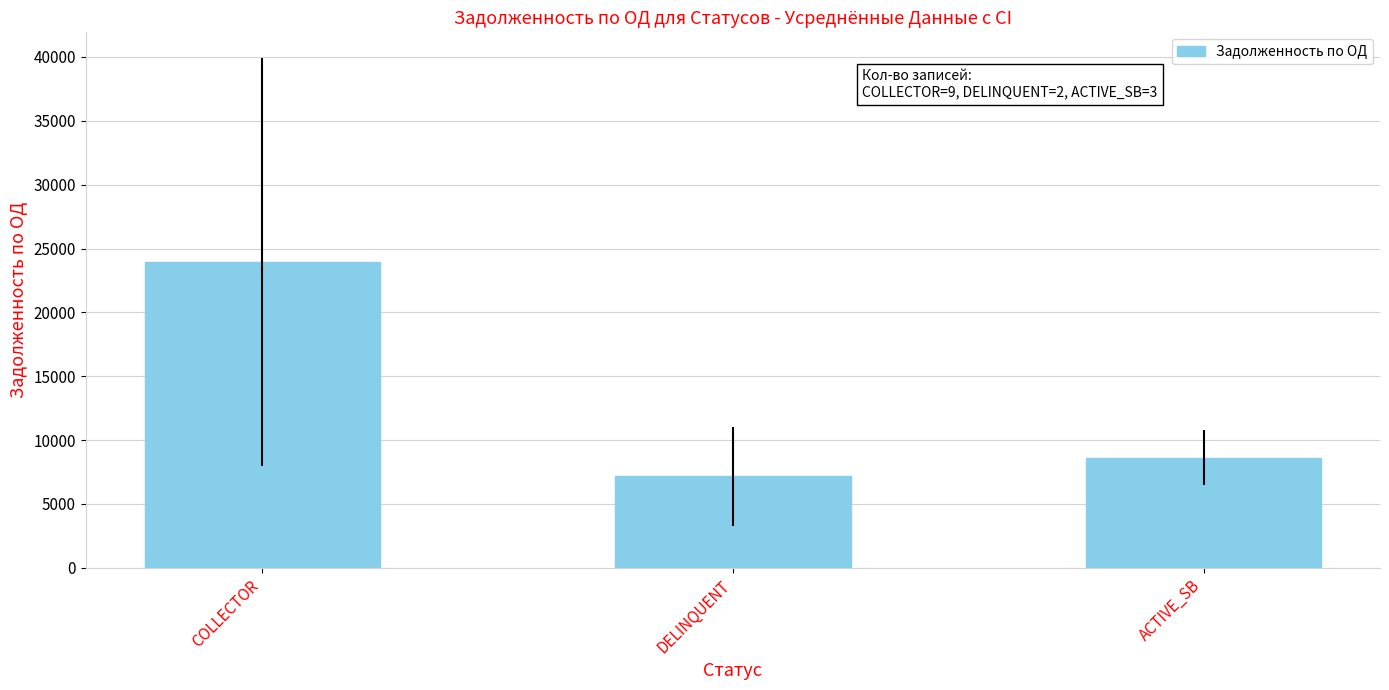

Rank the categories by value from lowest to highest.

DELINQUENT, ACTIVE_SB, COLLECTOR